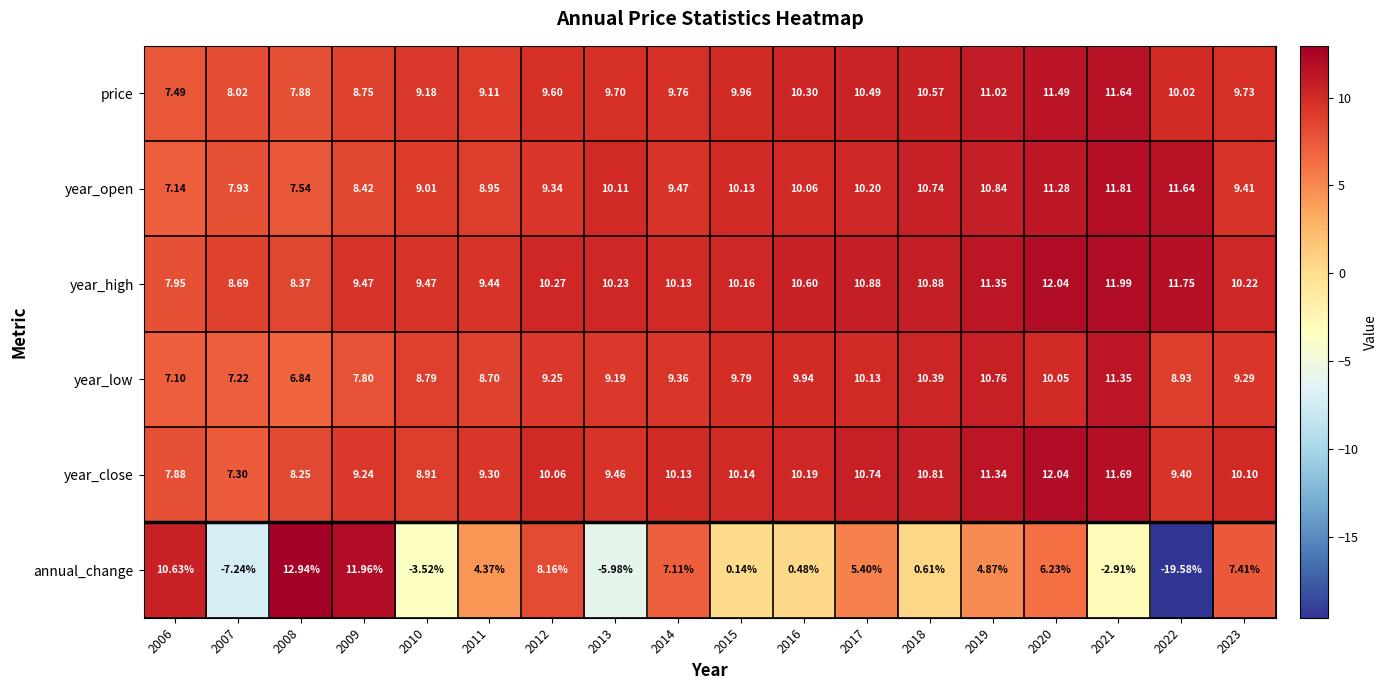

Rank the series at 2015 from highest to lowest value.

year_high, year_close, year_open, price, year_low, annual_change